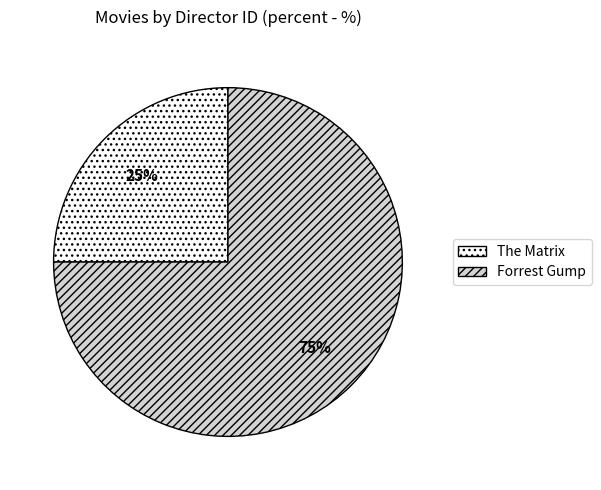

Which slice is the smallest?

The Matrix